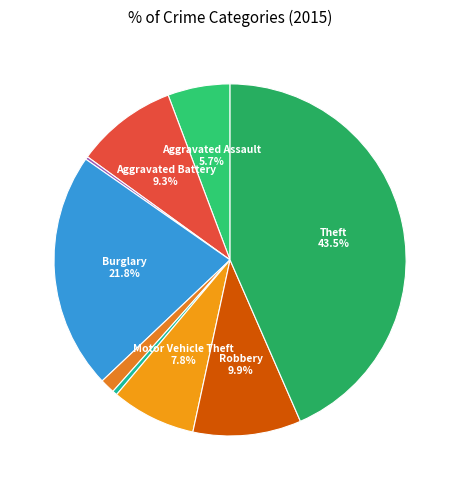

What is the largest slice in the pie chart?

Theft